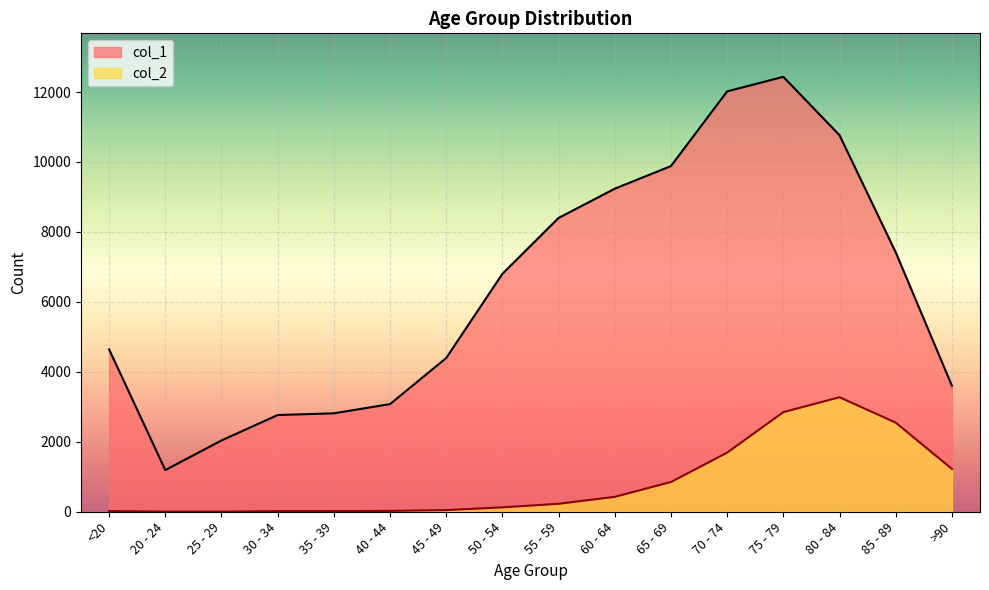

List the labels in order of col_1 value, smallest first.

20 - 24, 25 - 29, 30 - 34, 35 - 39, 40 - 44, >90, 45 - 49, <20, 50 - 54, 85 - 89, 55 - 59, 60 - 64, 65 - 69, 80 - 84, 70 - 74, 75 - 79